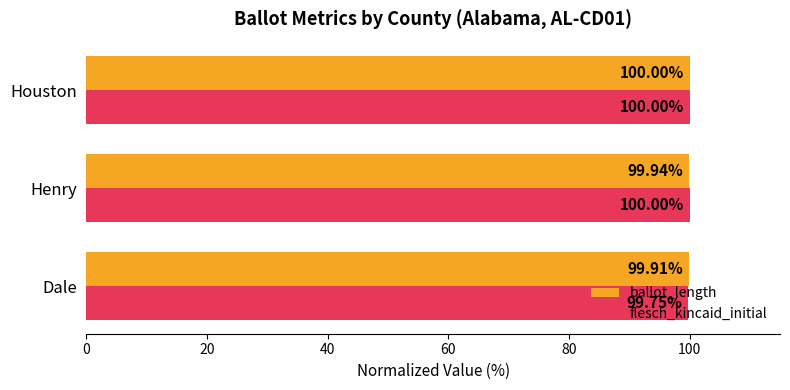

Rank the series by their average value, from lowest to highest.

flesch_kincaid_initial, ballot_length